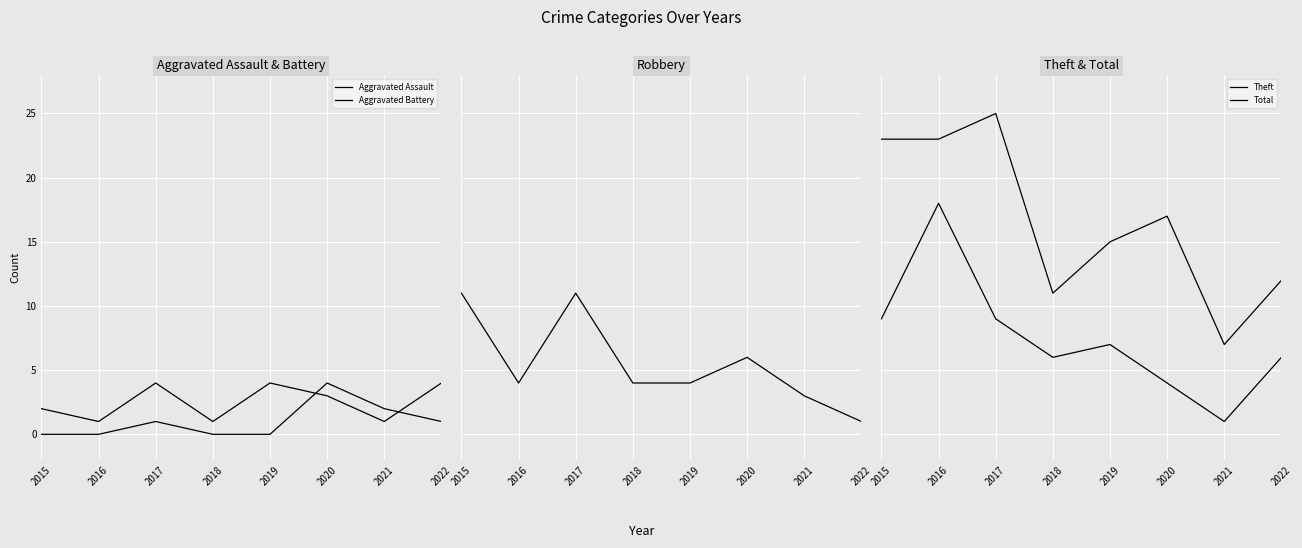

At which category does Total reach its first local valley?

2018